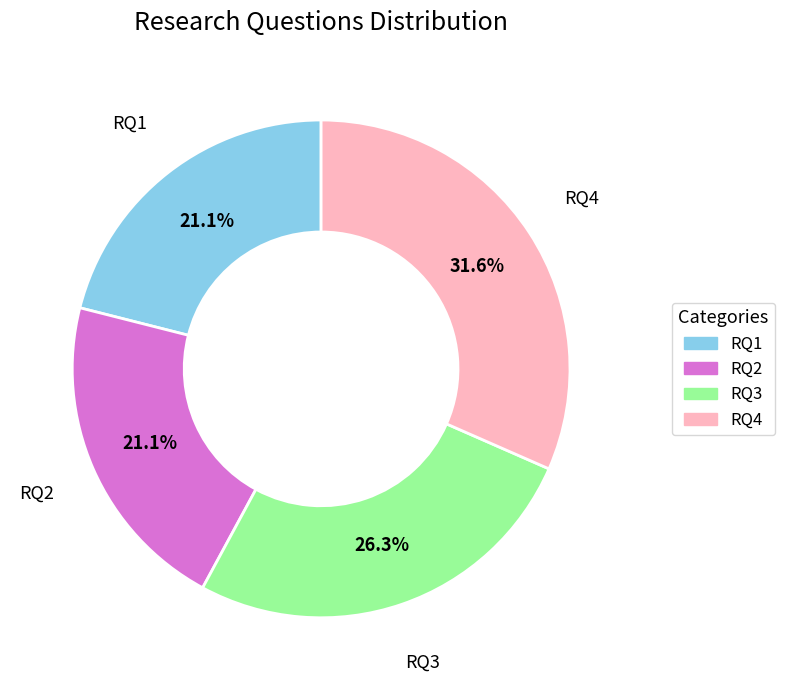

What percentage is the RQ3 slice, to the nearest percent?

26%